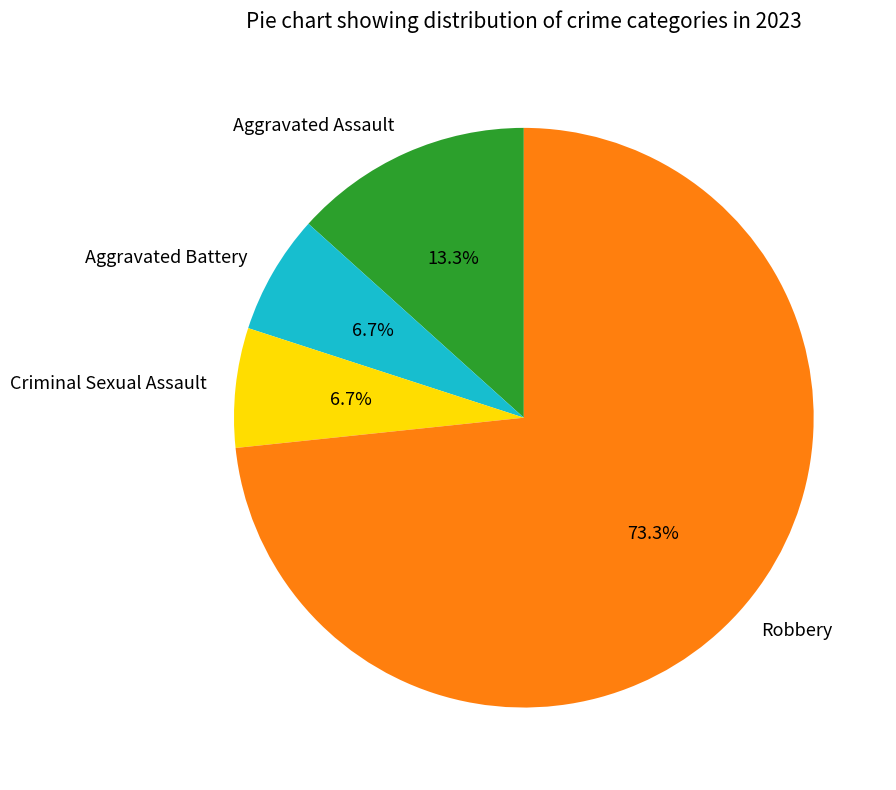

What is the largest slice in the pie chart?

Robbery